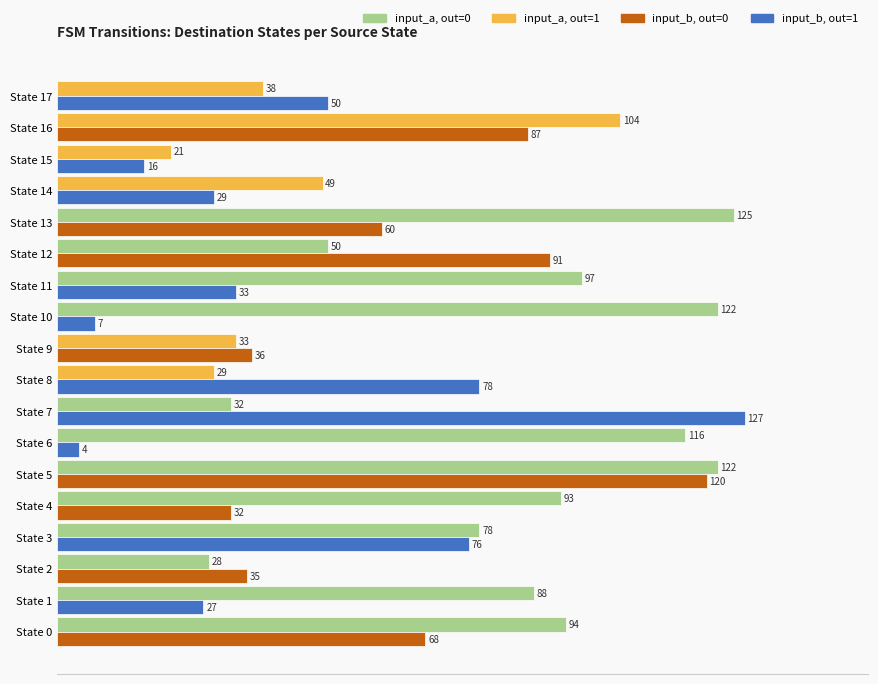

At which category is the sum across all series the highest?

State 5